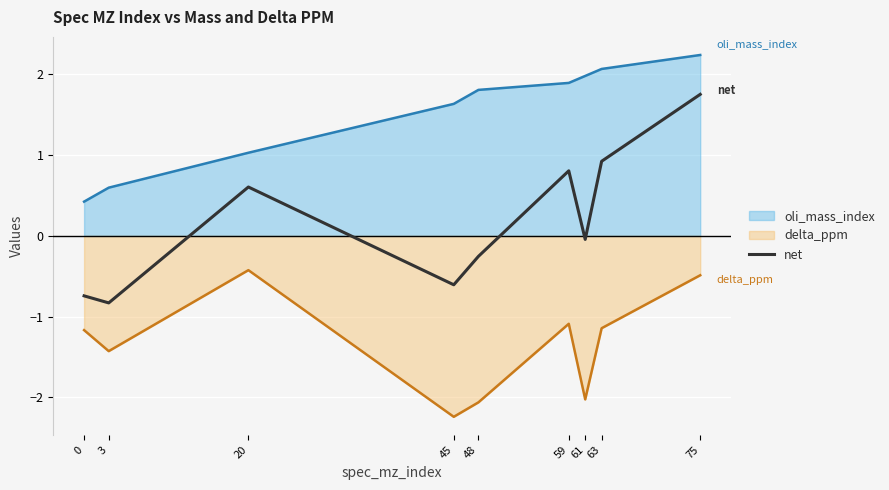

How many positive values are there?

4